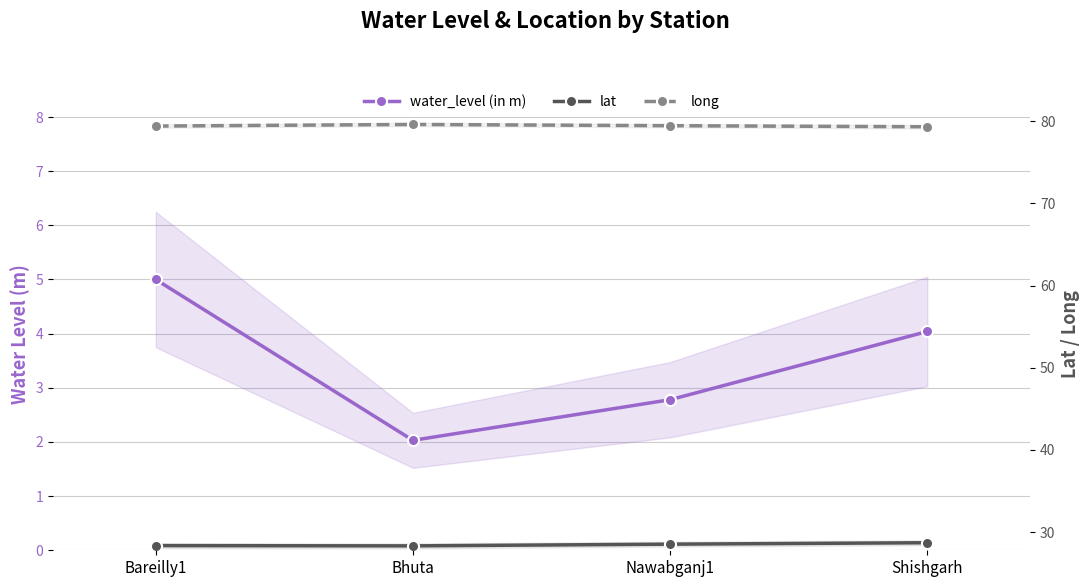

What is the average value of the water_level (in m) series?

3.5